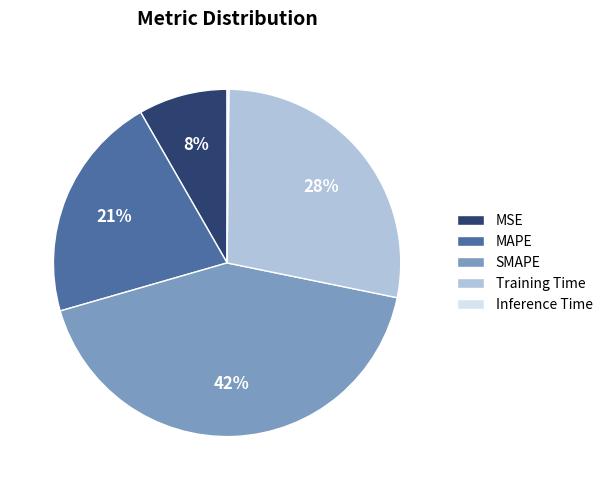

Which category has the biggest portion of the pie?

SMAPE